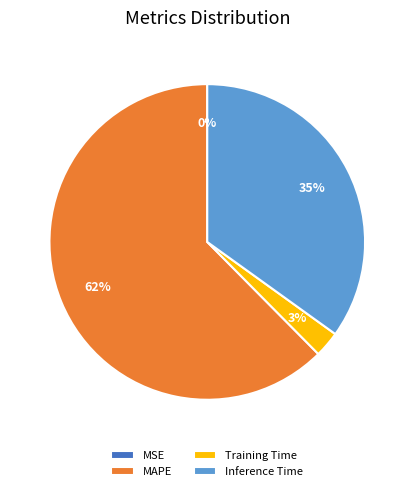

True or false: MAPE accounts for 62% of the total.

True